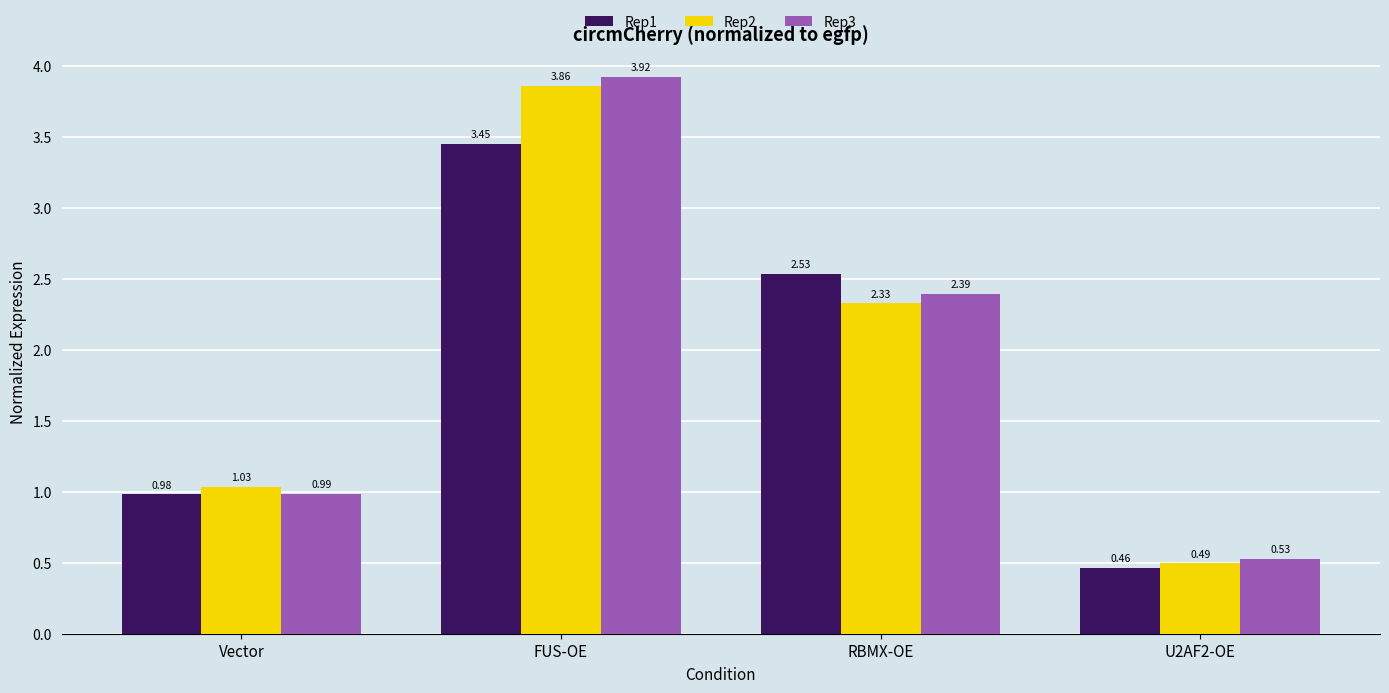

What are all the series names shown in the legend?

Rep1, Rep2, Rep3